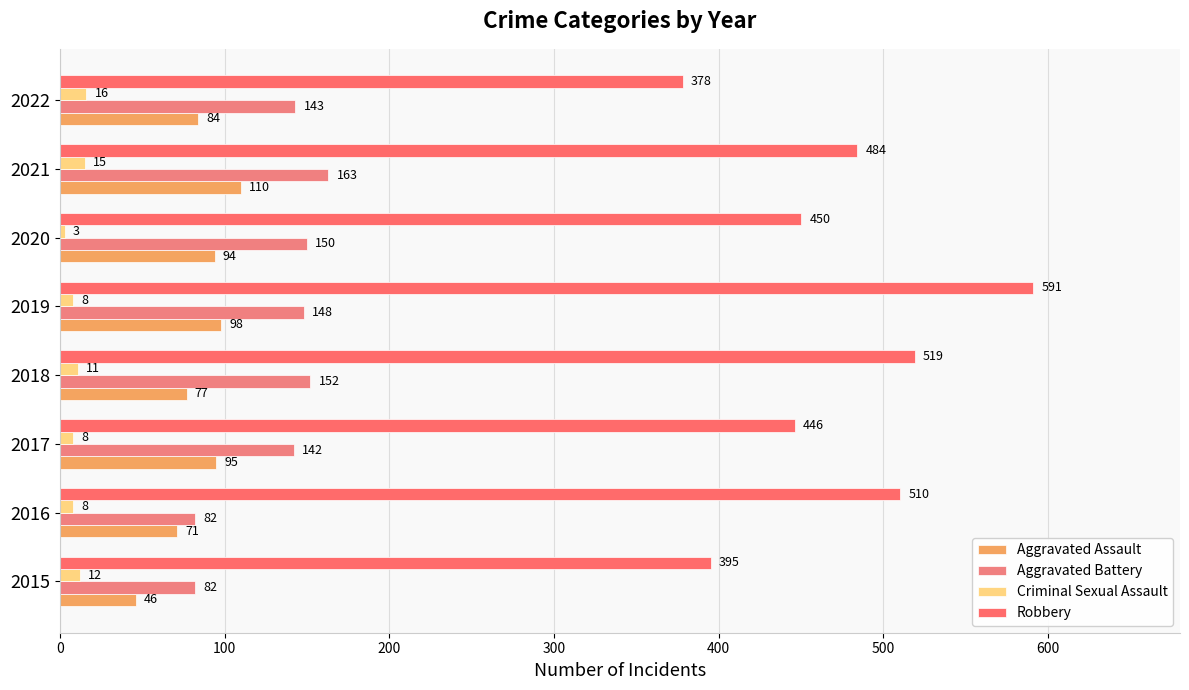

What is the value of the Robbery bar at the 5th from the left?

591